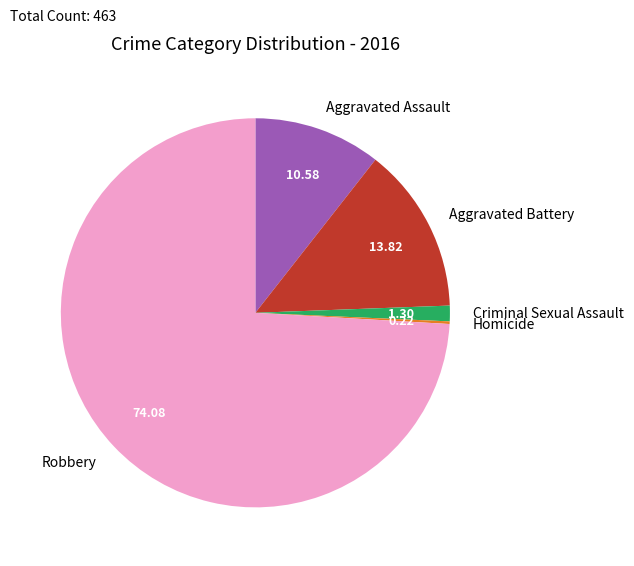

Does Aggravated Battery represent more than half of the total?

No